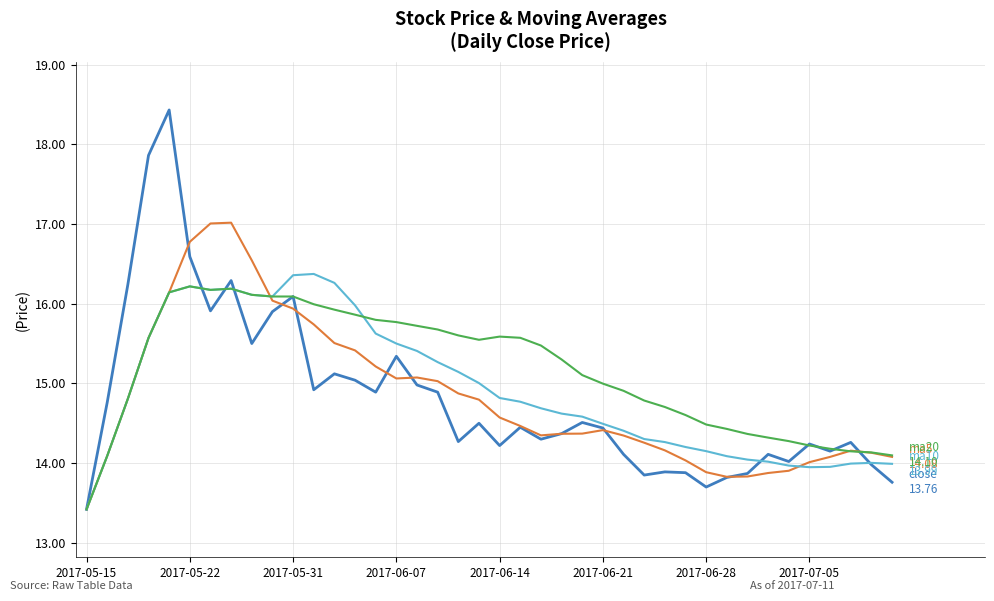

Is this an area chart (filled region under the line)?

No